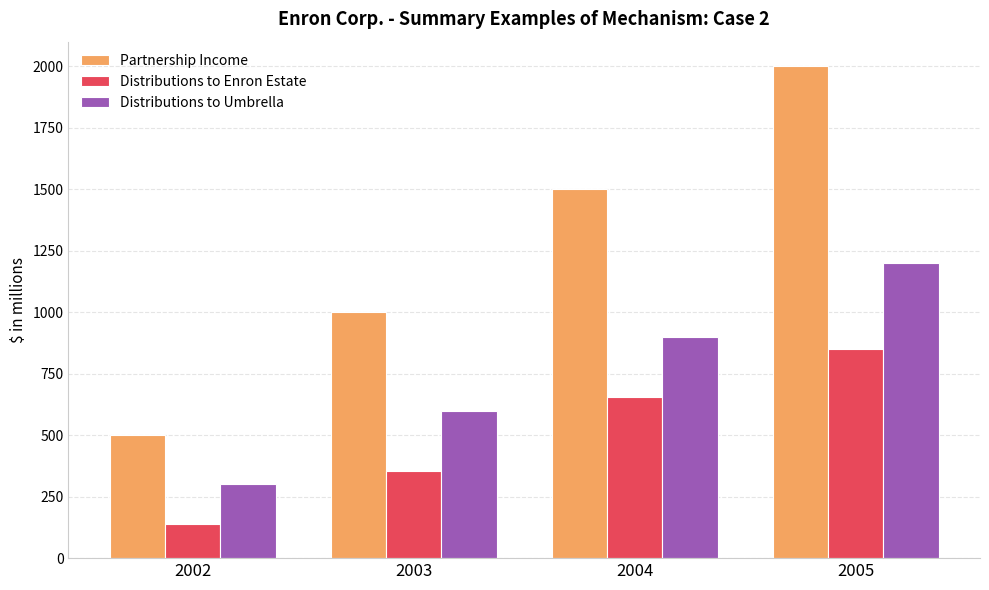

List the series in order of their peak value, highest first.

Partnership Income, Distributions to Umbrella, Distributions to Enron Estate